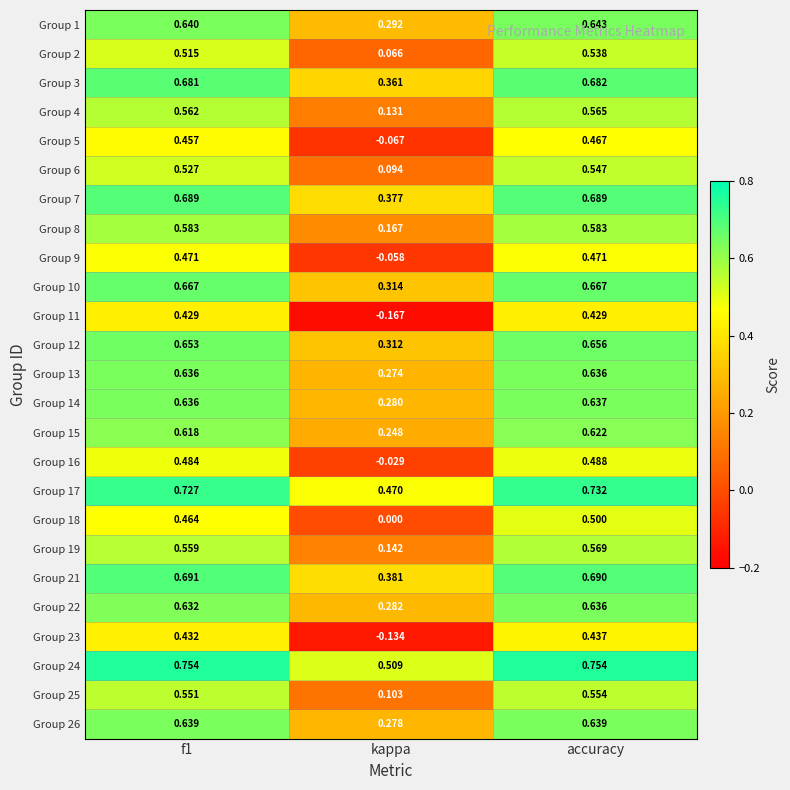

At how many categories does at least one series exceed 0?

3